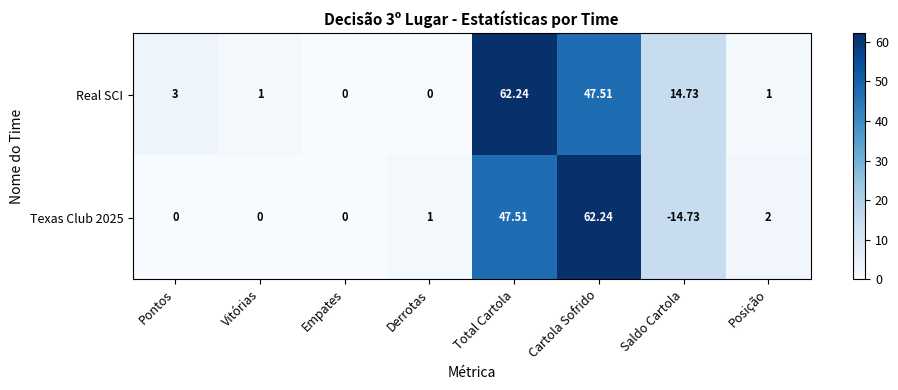

Which series has the largest total across all categories?

Real SCI